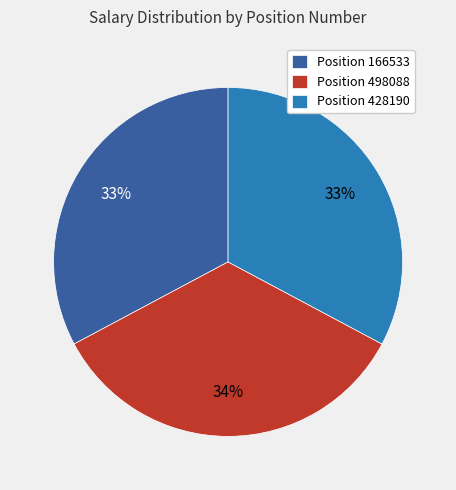

To the nearest percent, what portion does Position 498088 represent?

34%